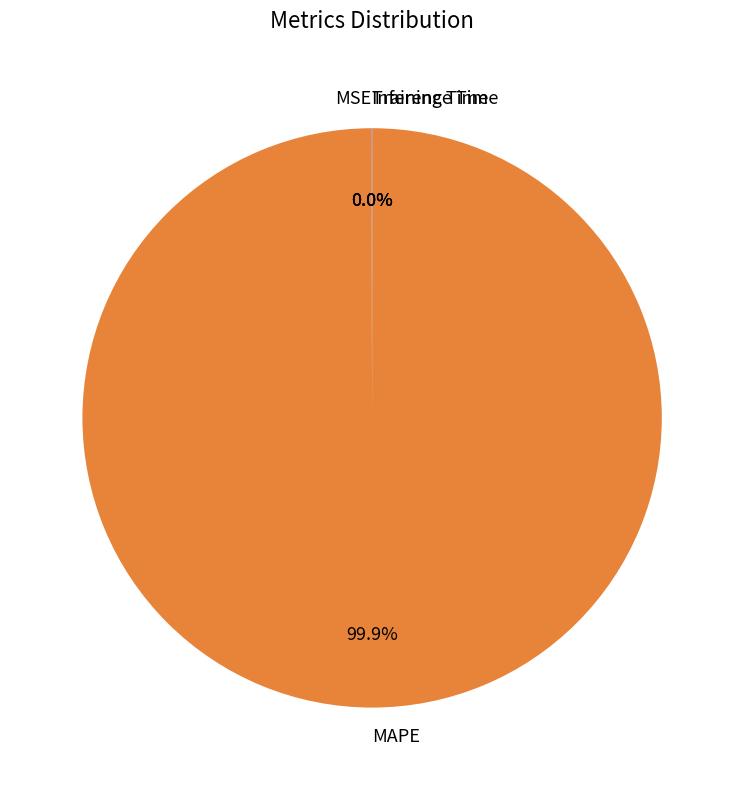

Which slice is the largest?

MAPE